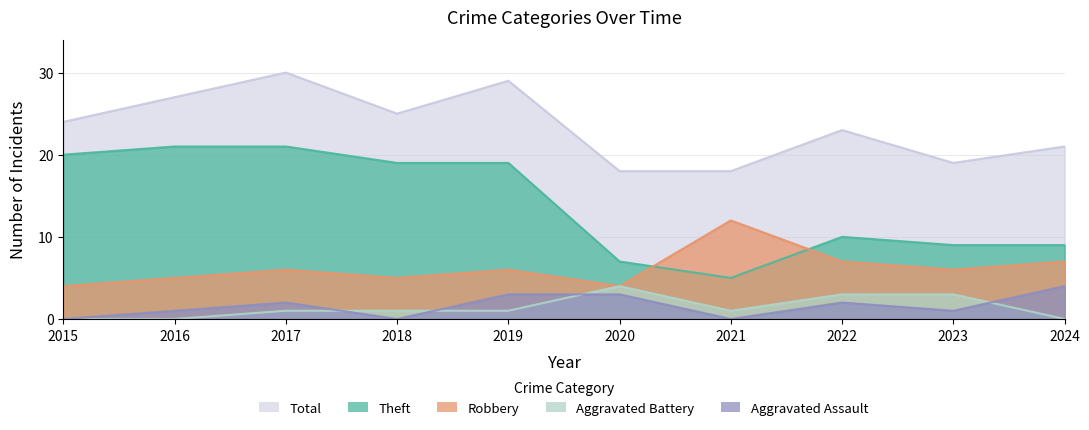

At which category is the sum across all series the highest?

2017